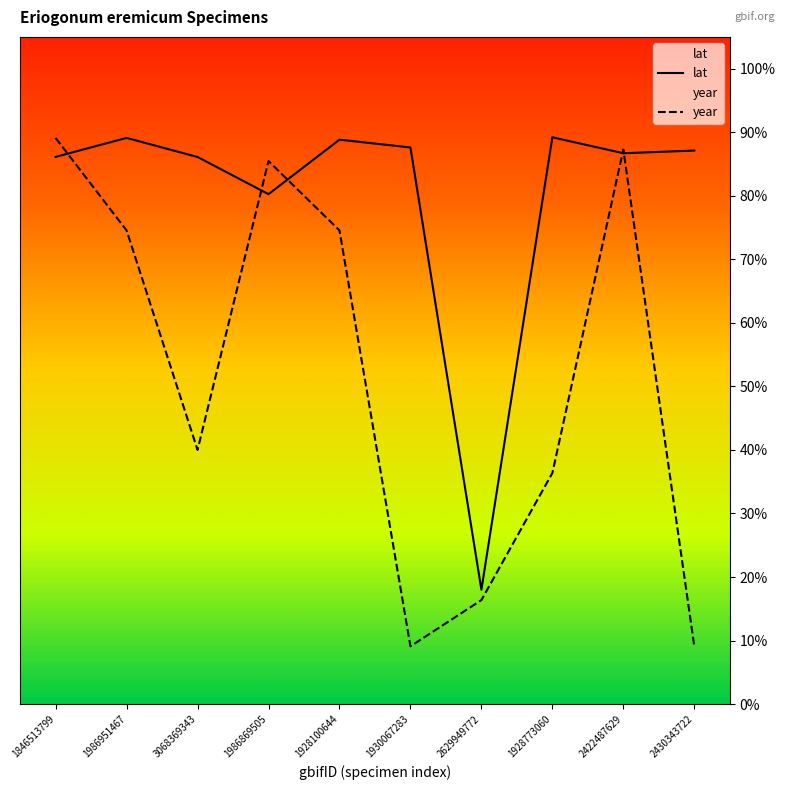

What is the label of the 5th point from the right?

1930067283